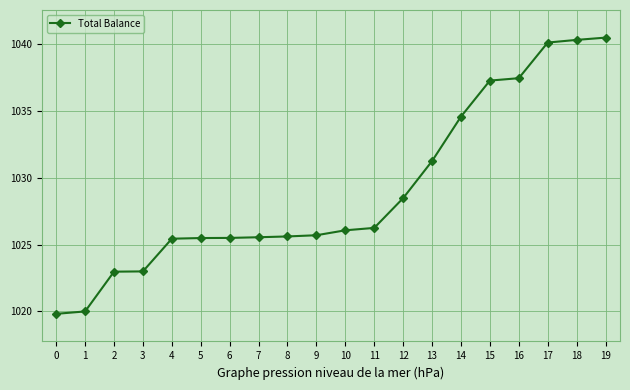

What is the ratio of the value at 1 to the value at 0?

1.0